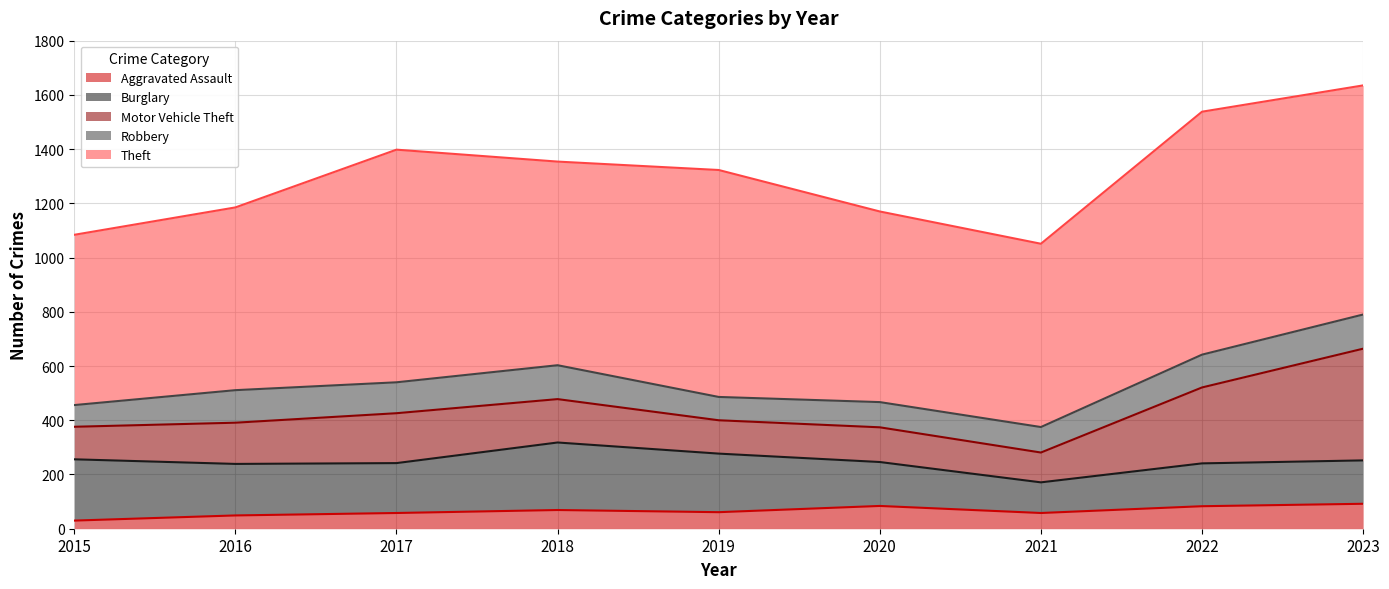

At how many categories does at least one series exceed 312?

9